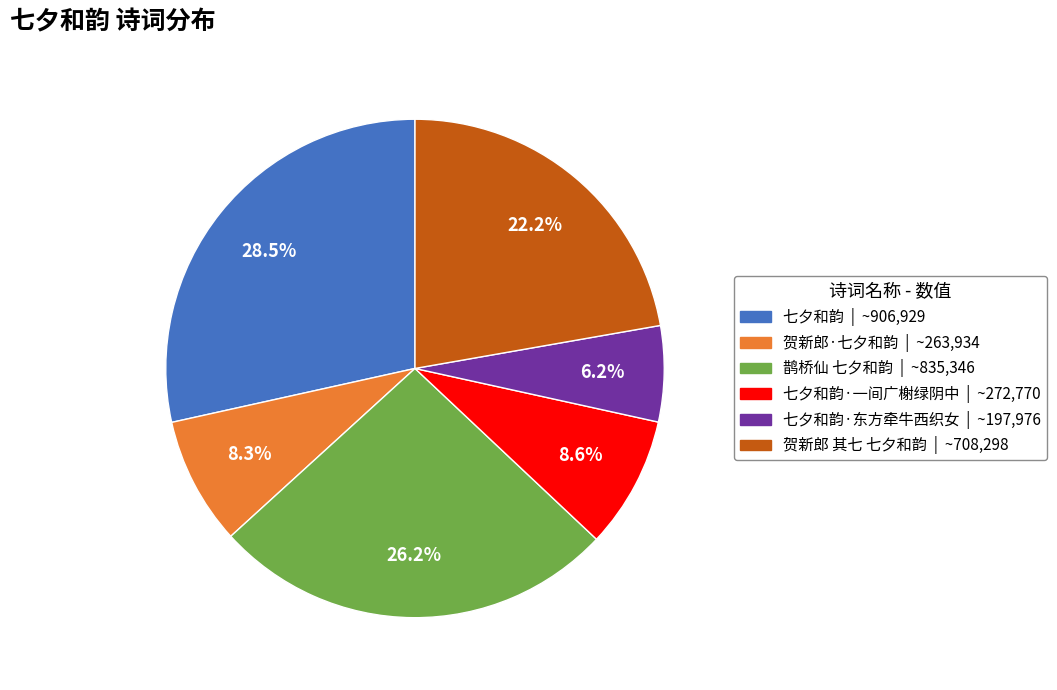

How many slices are in this pie chart?

6